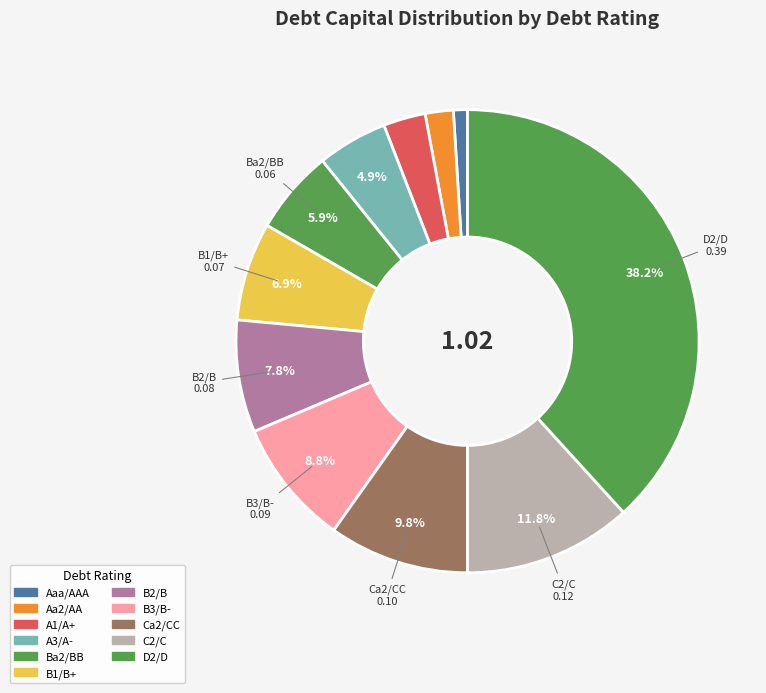

Rank the categories by value from lowest to highest.

Aaa/AAA, Aa2/AA, A1/A+, A3/A-, Ba2/BB, B1/B+, B2/B, B3/B-, Ca2/CC, C2/C, D2/D